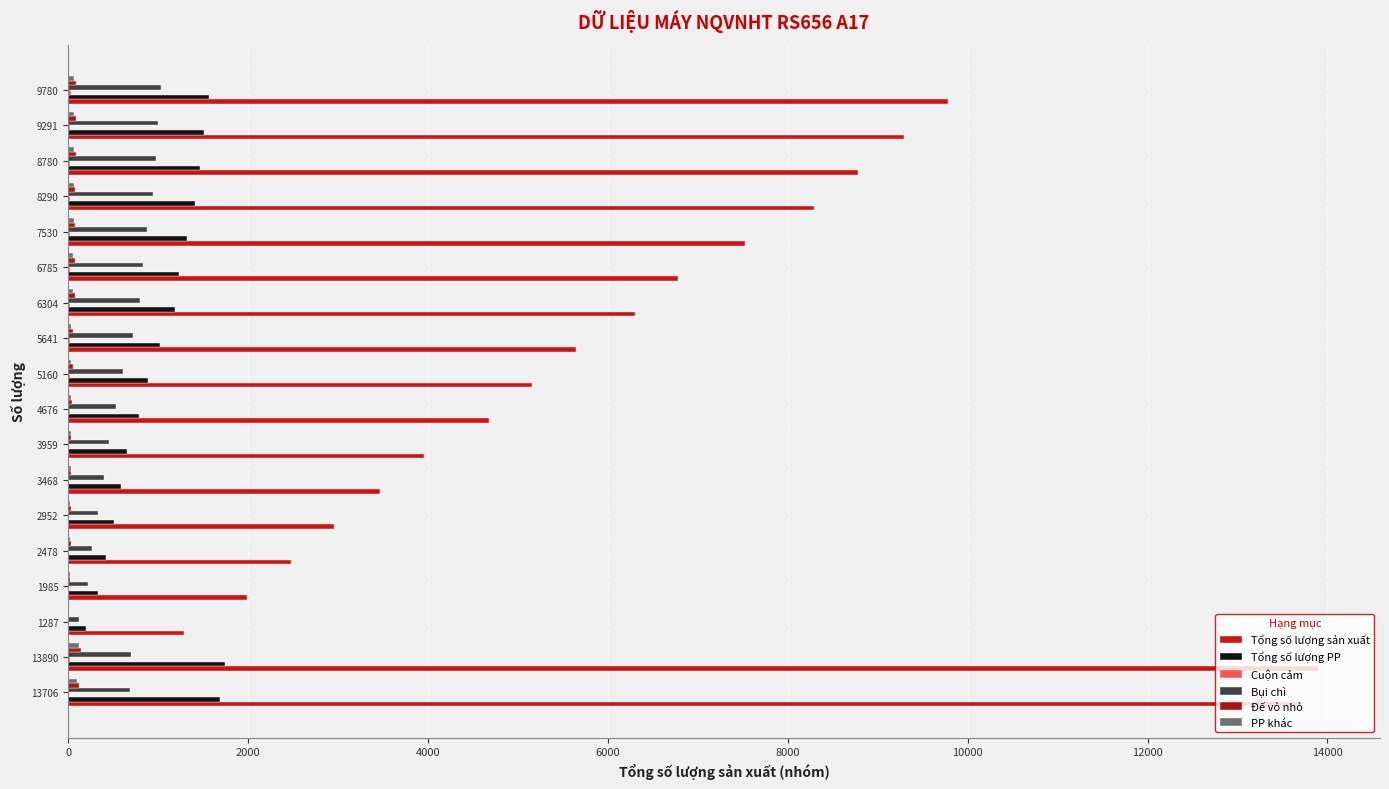

How many series are shown in this chart?

6